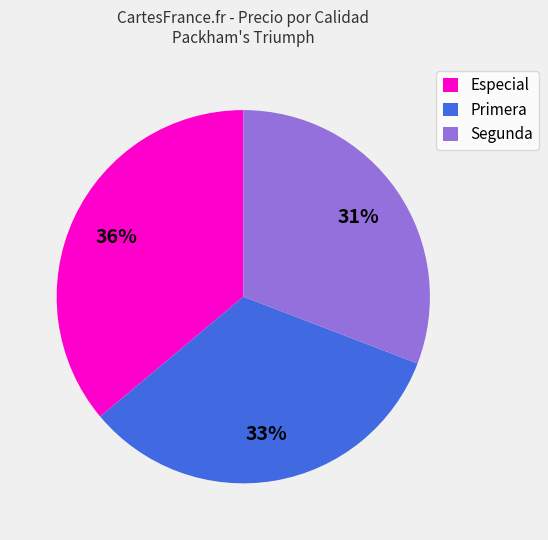

Rank the categories by value from highest to lowest.

Especial, Primera, Segunda